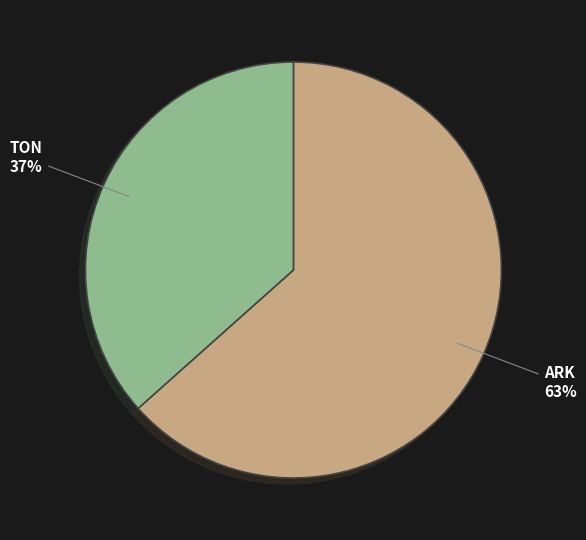

Do ARK and TON together represent more than half of the pie?

Yes